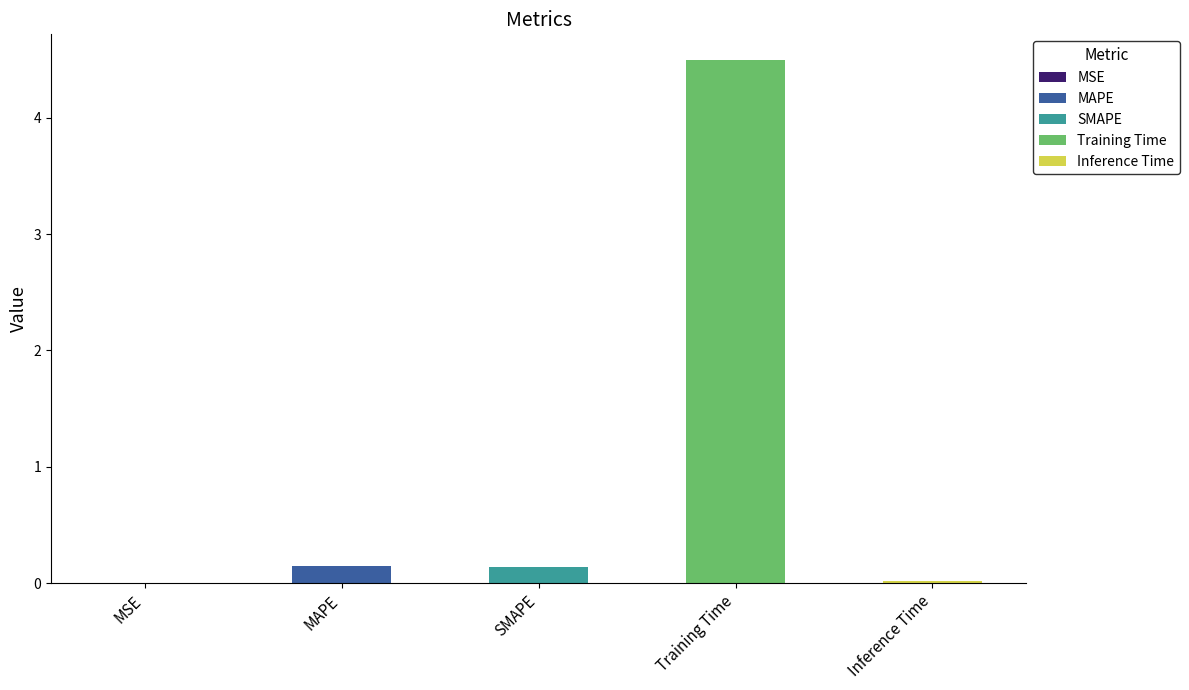

List the labels in order of value, largest first.

Training Time, MAPE, SMAPE, Inference Time, MSE